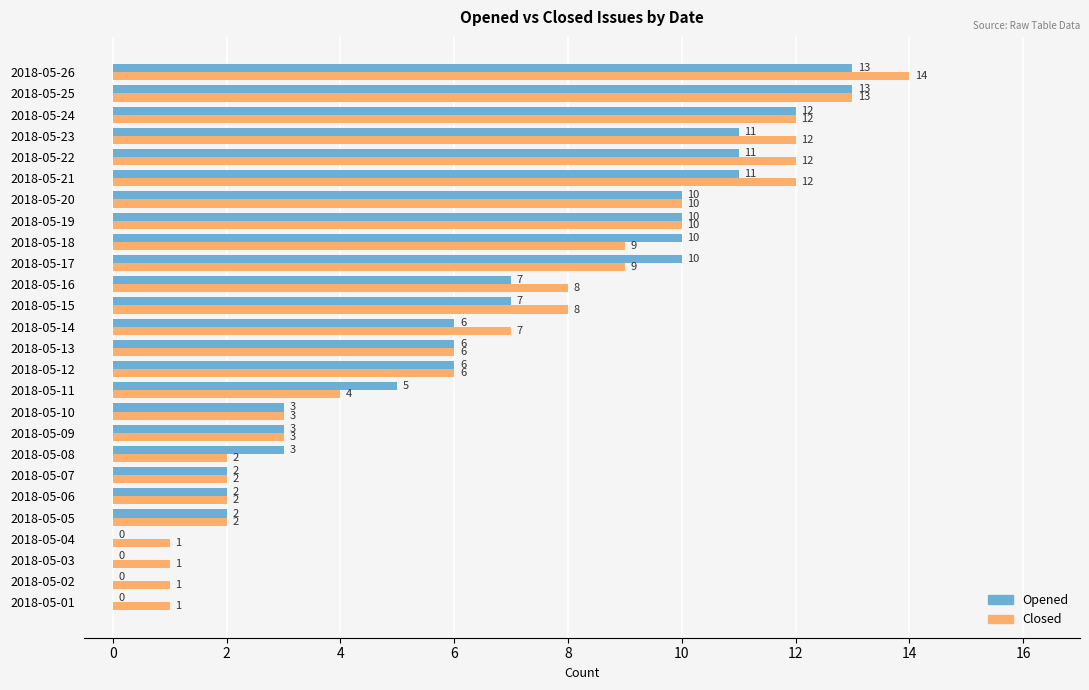

The value of Closed at 2018-05-04 is 1. True or false?

True